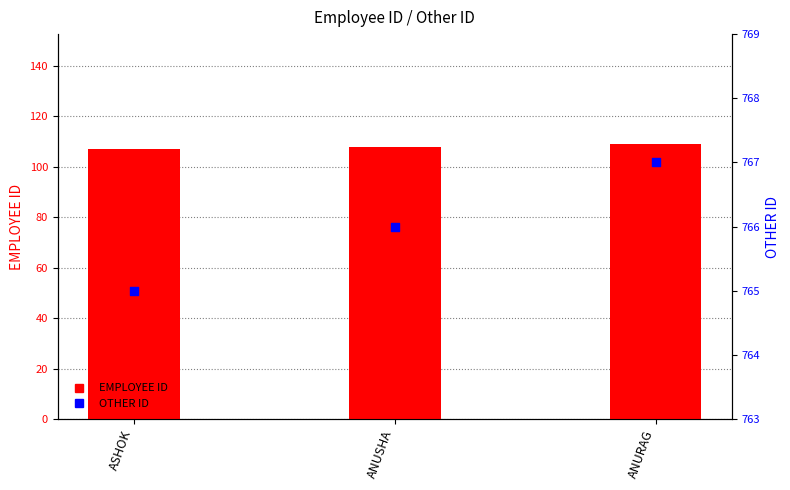

Which series contains the highest Y value?

OTHER ID